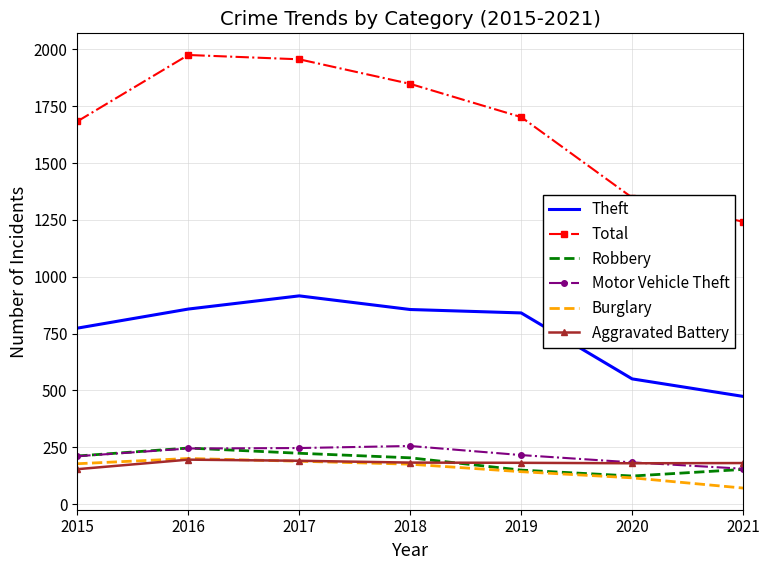

True or false: Theft and Burglary cross at least once.

False